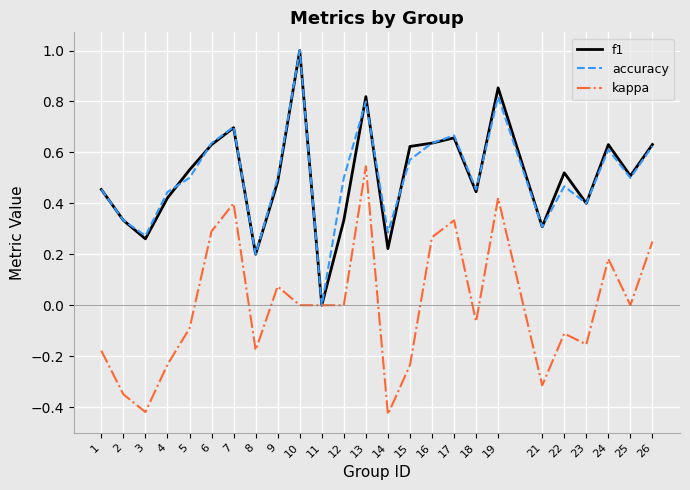

Is this an area chart (filled region under the line)?

No